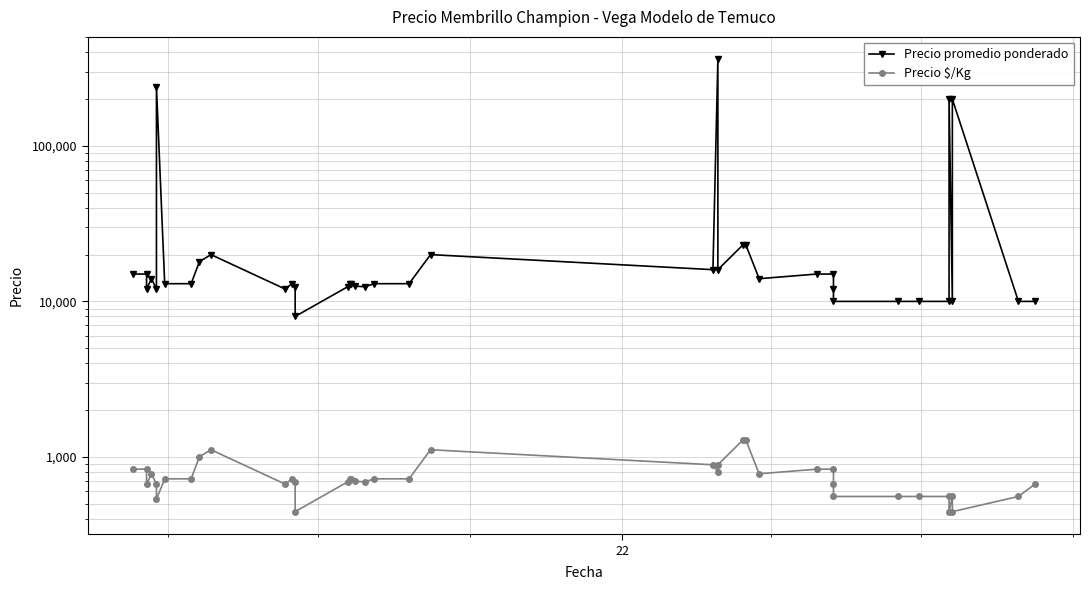

True or false: Precio promedio ponderado has a value of 20446 at 10.

False